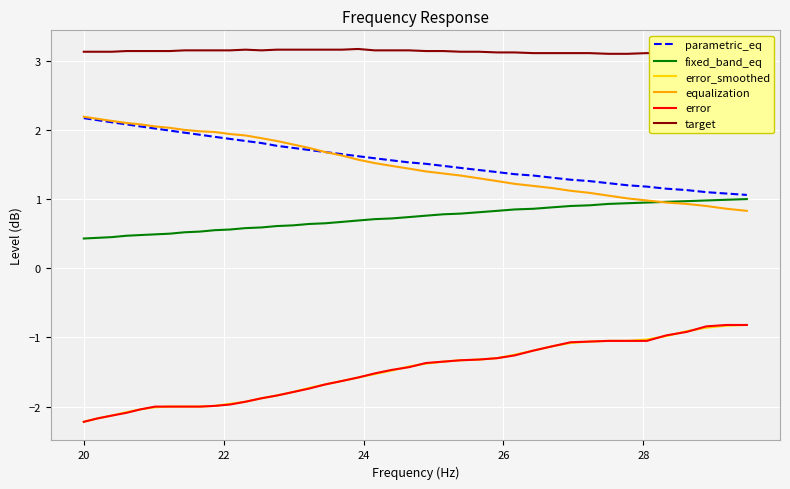

What is the highest value of the error series?

-0.8